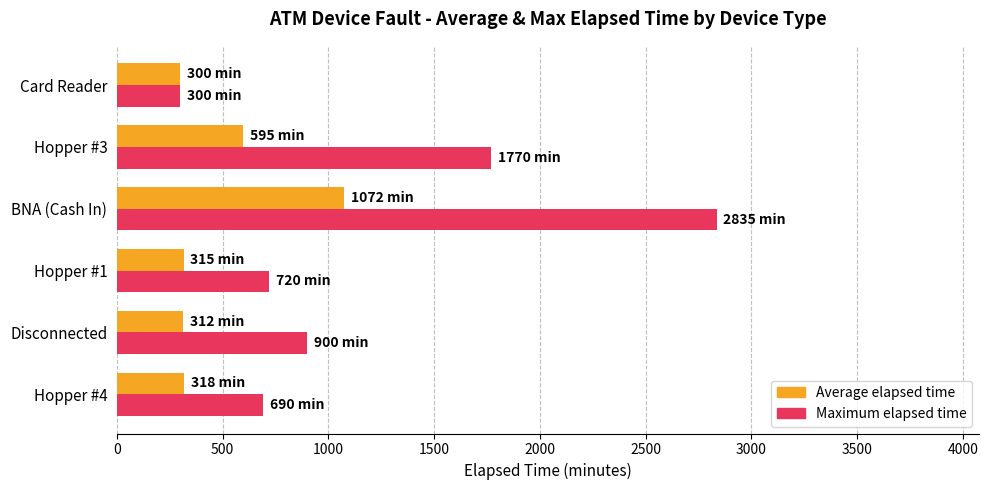

What are all the series names shown in the legend?

Average elapsed time, Maximum elapsed time